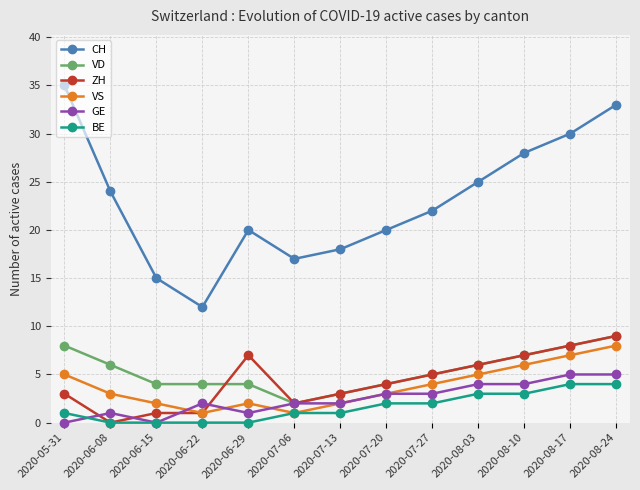

Count the VD values in the range 4 to 7.

8